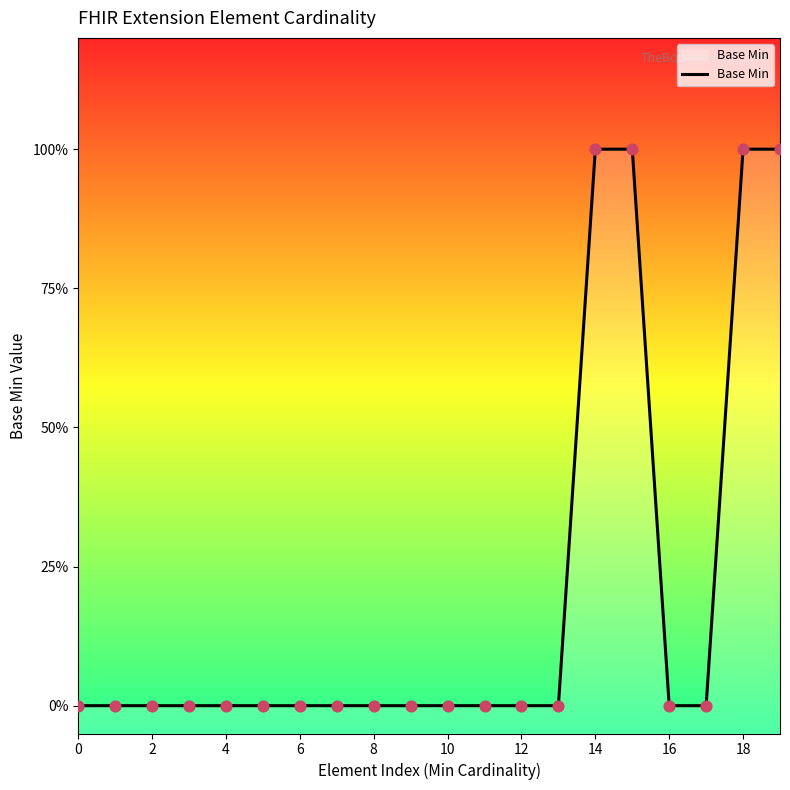

Which has a higher value, 18 or 0?

18